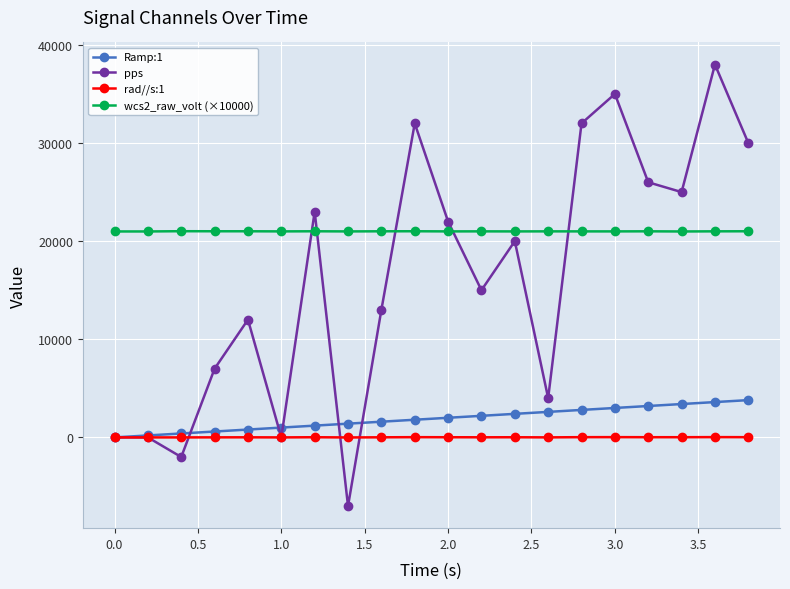

What is the greatest value displayed?

38000.0